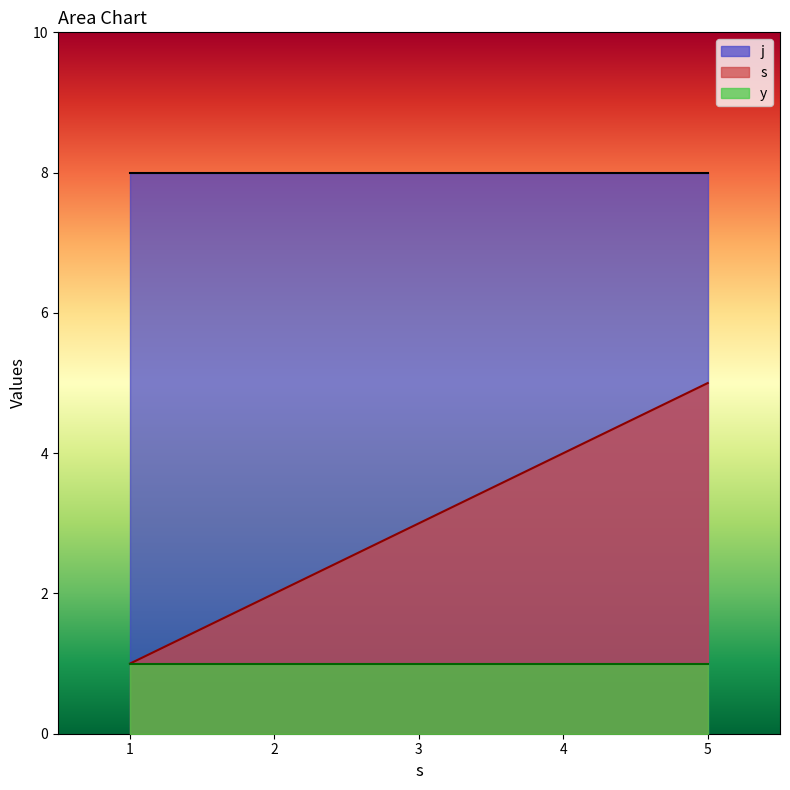

True or false: j and s cross at least once.

False